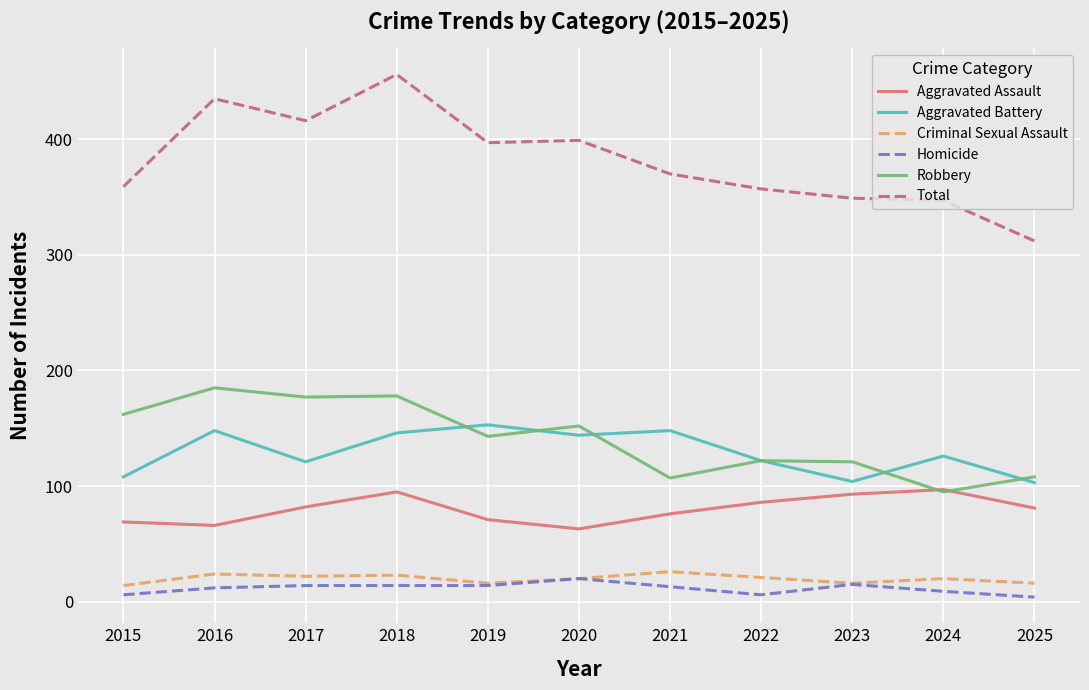

What is the difference between the maximum and minimum values in the Aggravated Assault series?

34